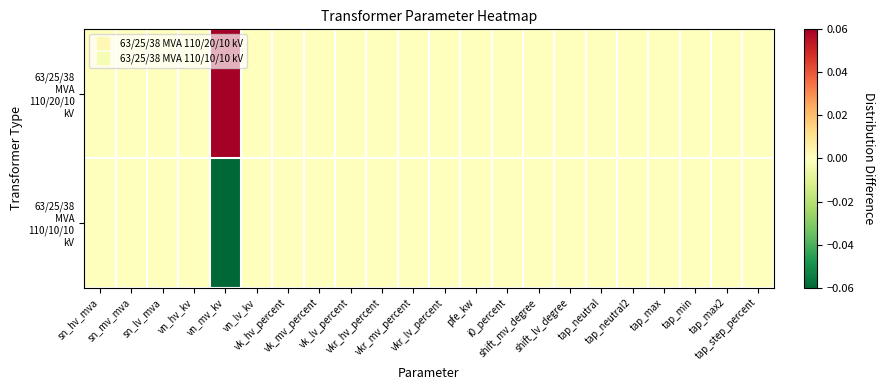

Which series has the largest total across all categories?

63/25/38 MVA 110/20/10 kV